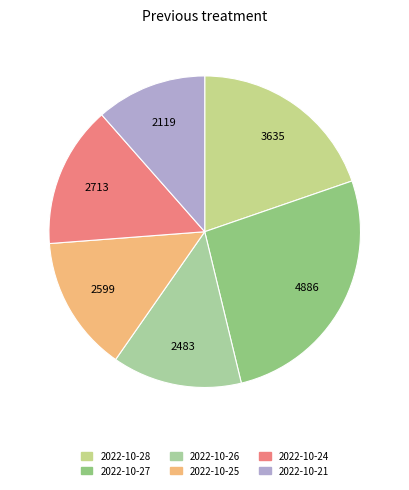

Do 2022-10-25 and 2022-10-21 together represent more than half of the pie?

No